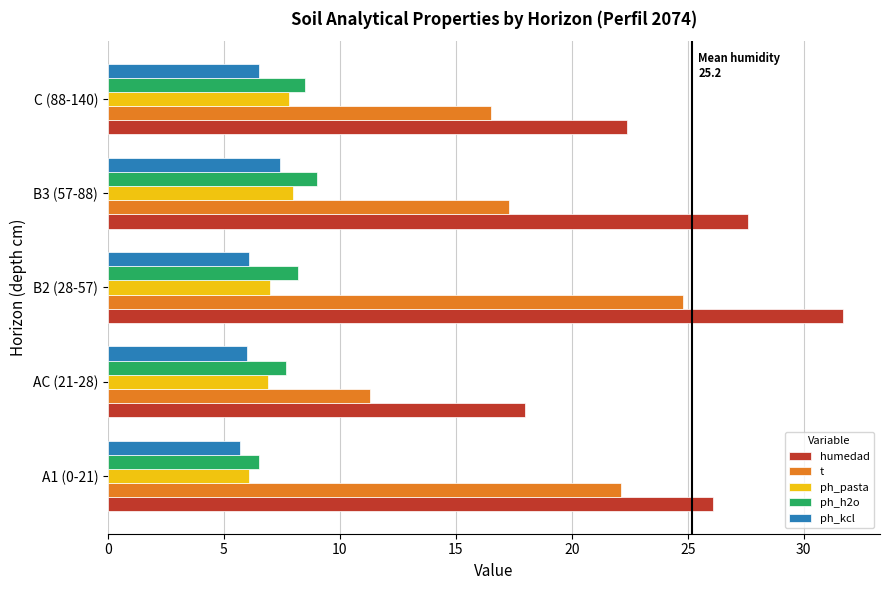

How many data points in humedad are above 26?

3